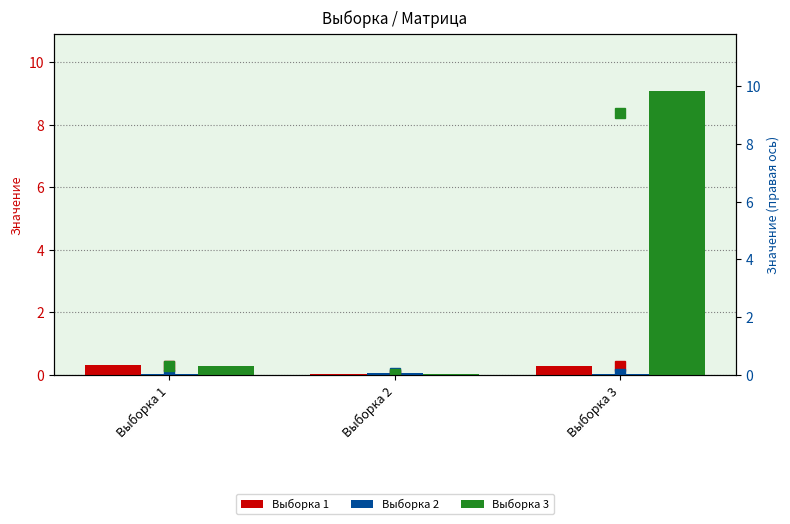

The Выборка 2 (right) series shows 0.0 at Выборка 1. True or false?

False